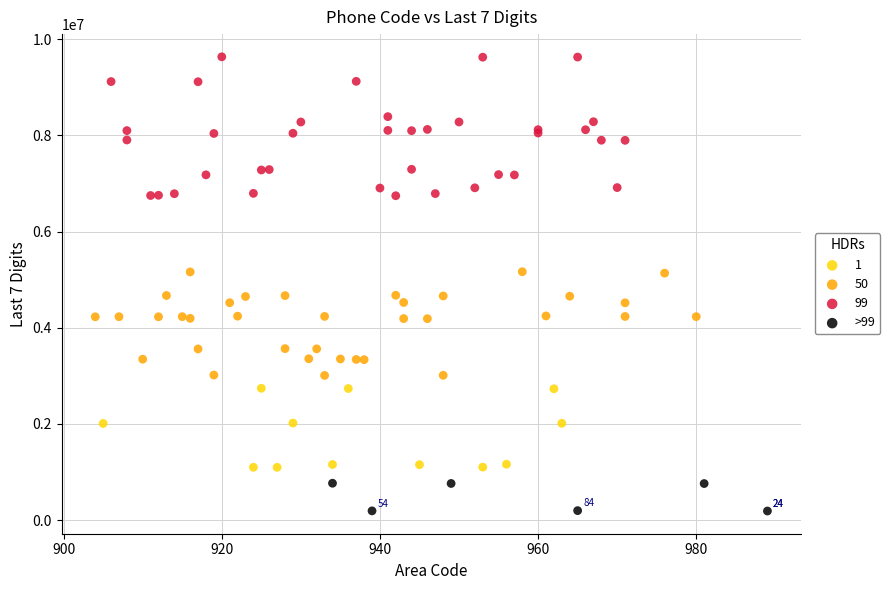

Which series has the largest Y range (max minus min)?

99